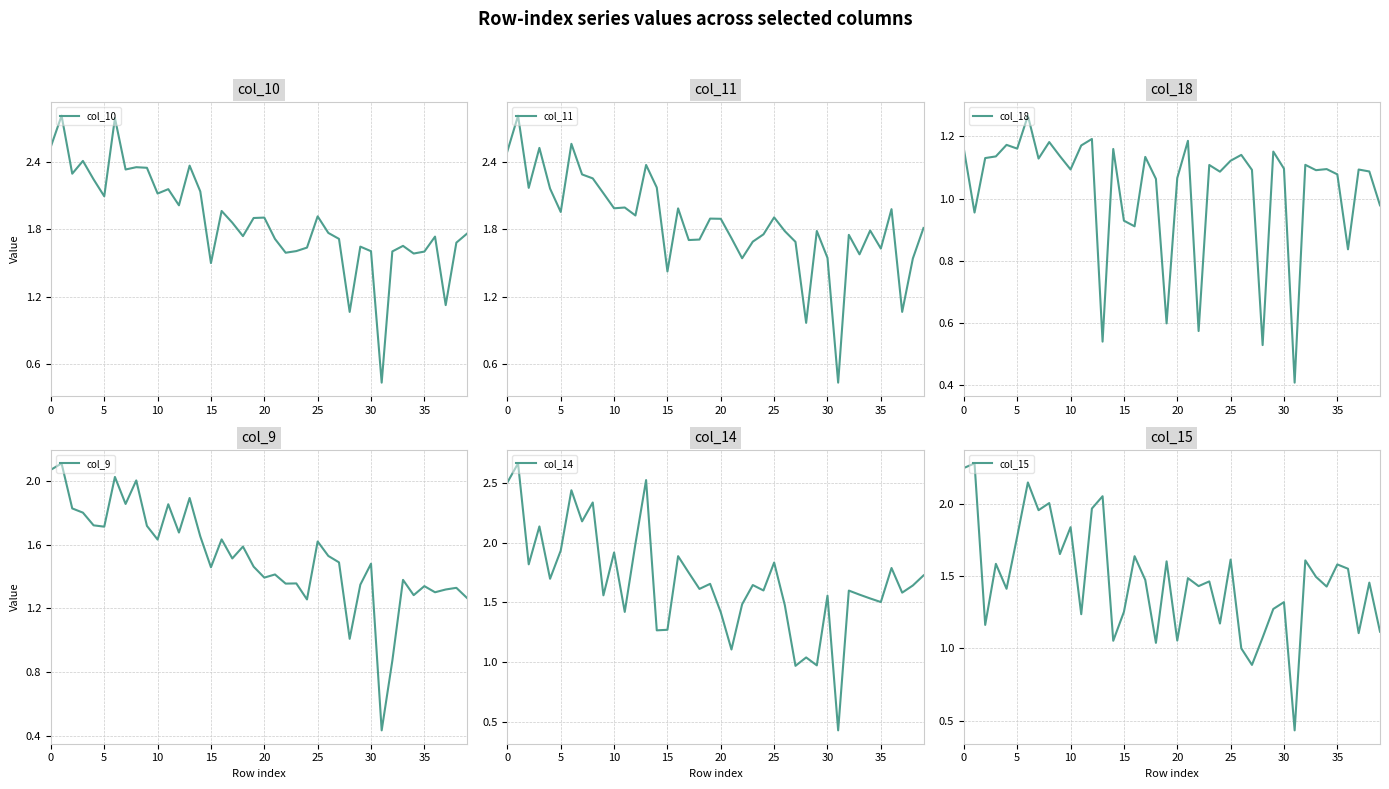

Is it true that col_15 equals 0.7 at 0?

False